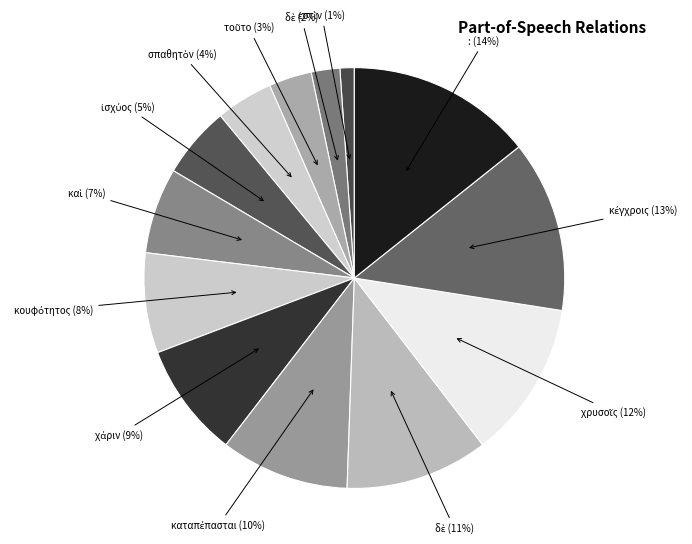

Which slice is the smallest?

ἐστὶν